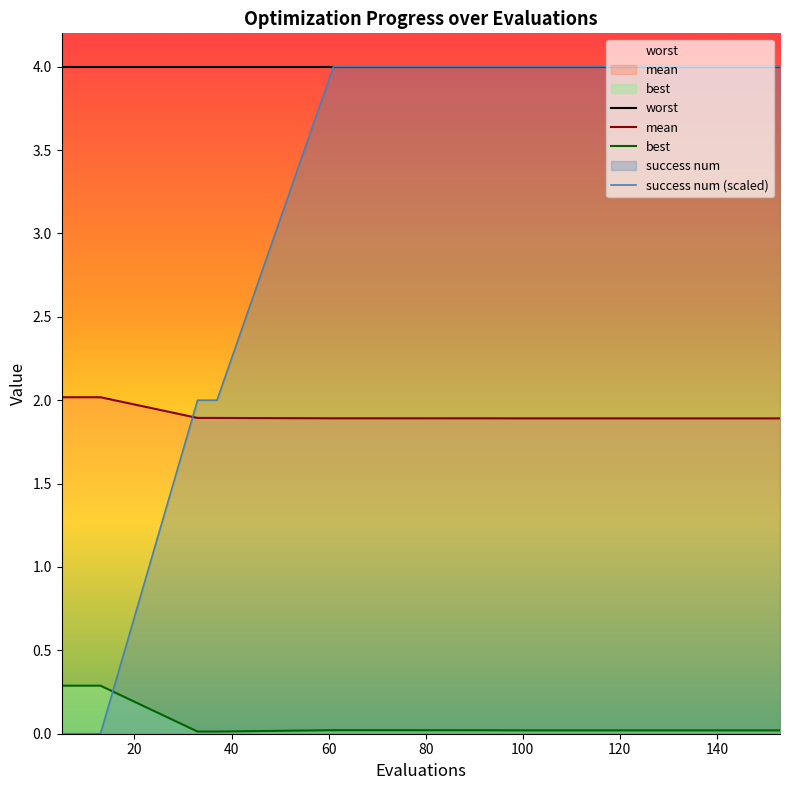

What is the greatest value displayed?

4.0